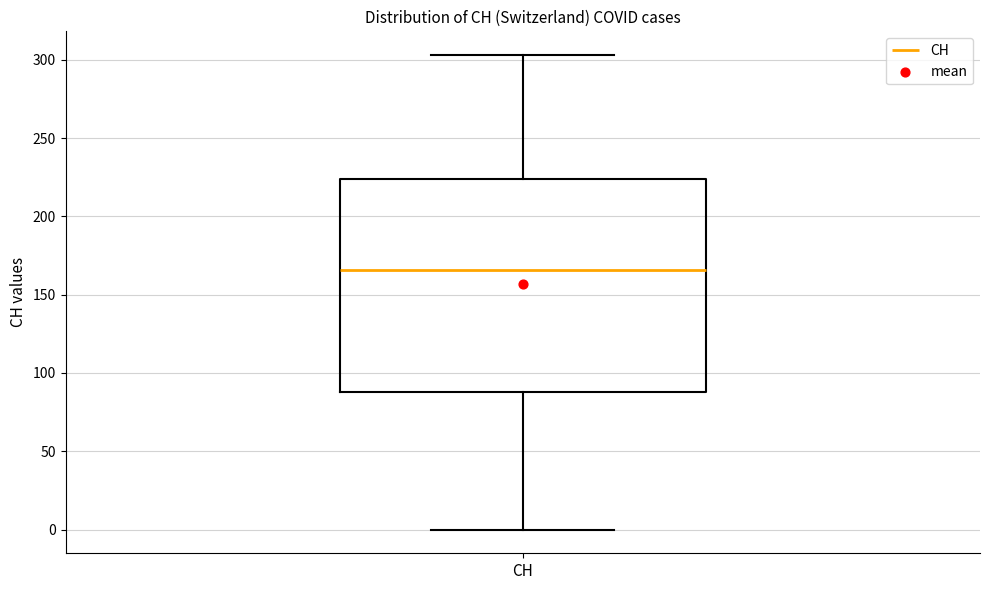

Where does the lower whisker of the box for CH end on the y-axis? The values are not printed on the chart, so give them approximately, as read against the axis.

0